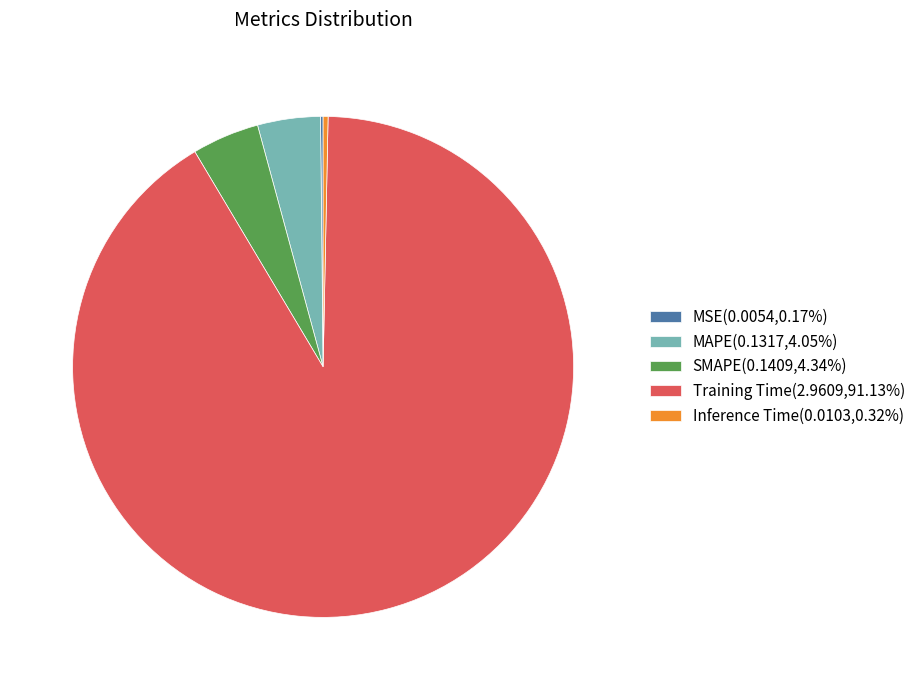

Is there any slice that represents more than half of the pie?

Yes